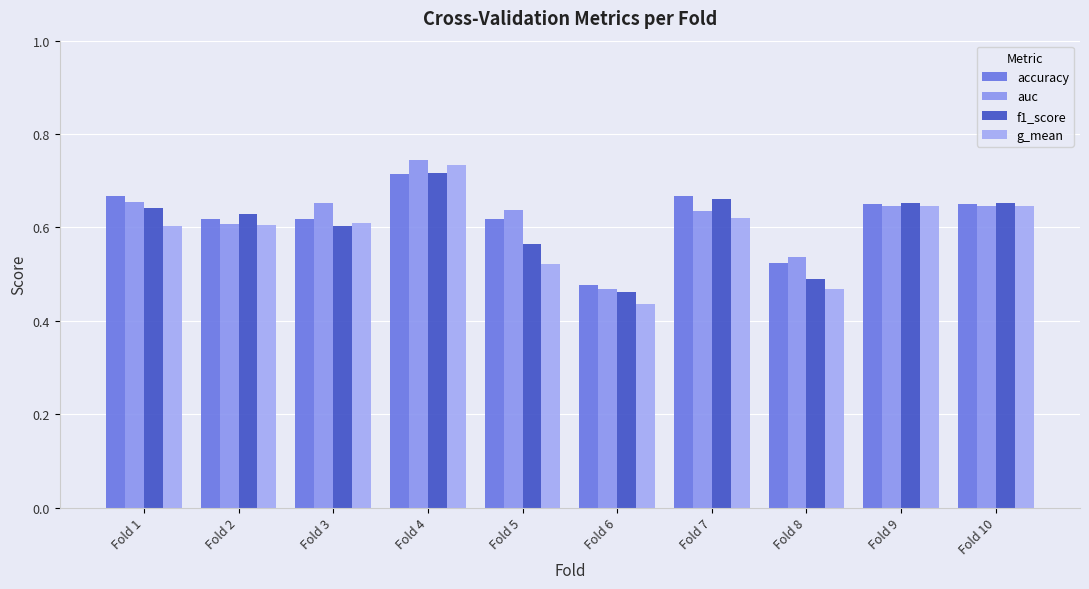

How many bars are there in total?

40